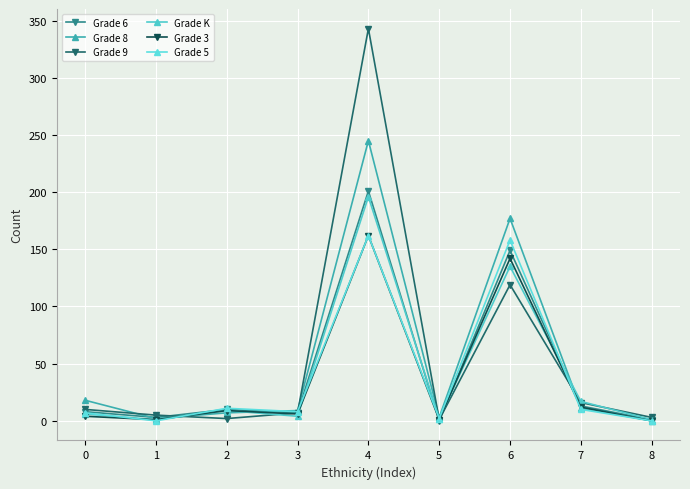

What is the highest value of the Grade 3 series?

162